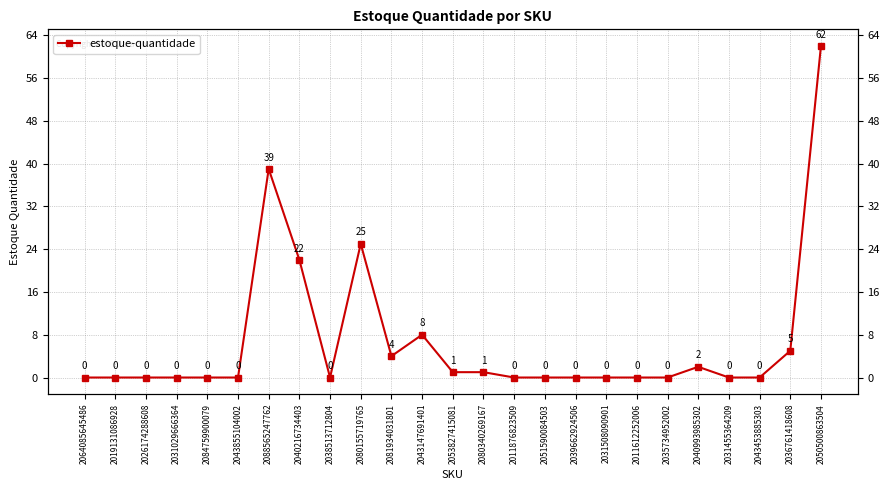

Where is the first local minimum?

2038513712804